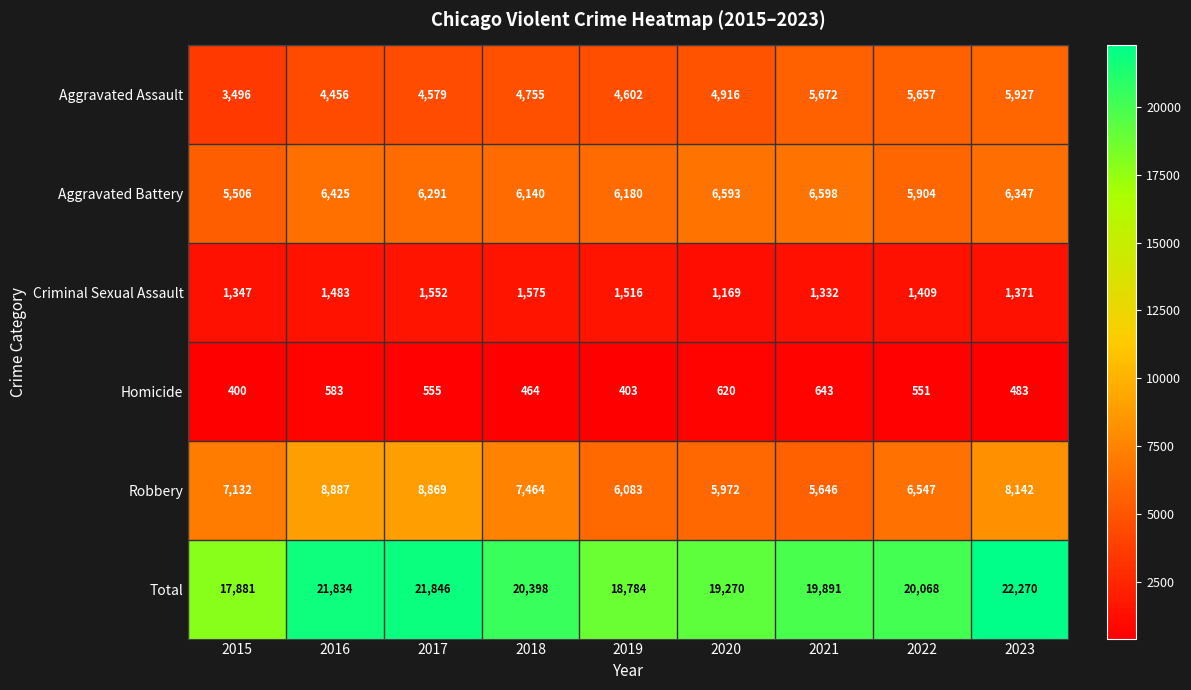

Where does the Criminal Sexual Assault series first go above 1409?

2016